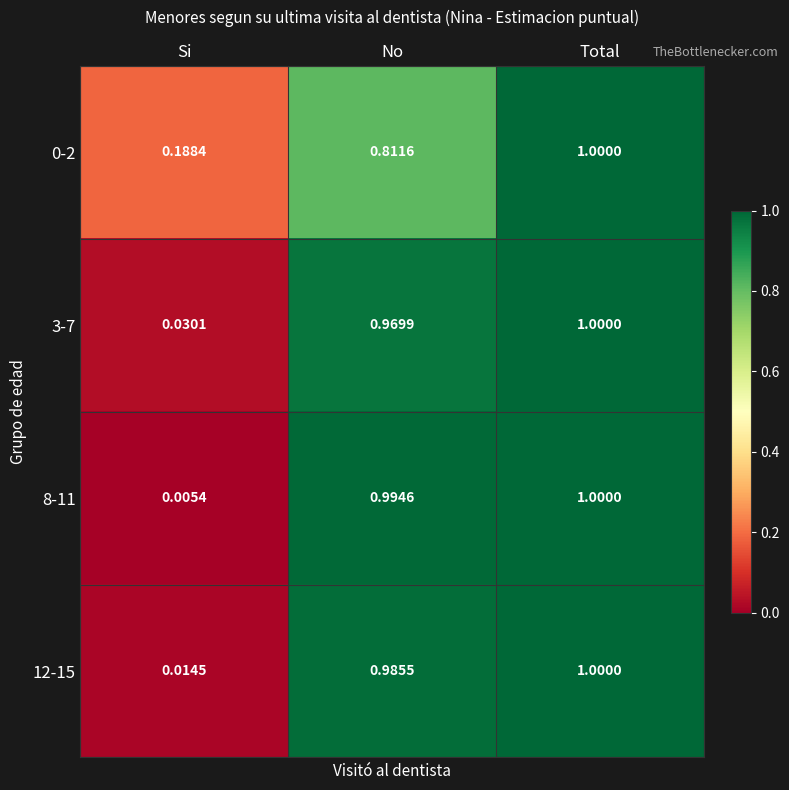

Rank the categories by 0-2 value from highest to lowest.

Total, No, Si